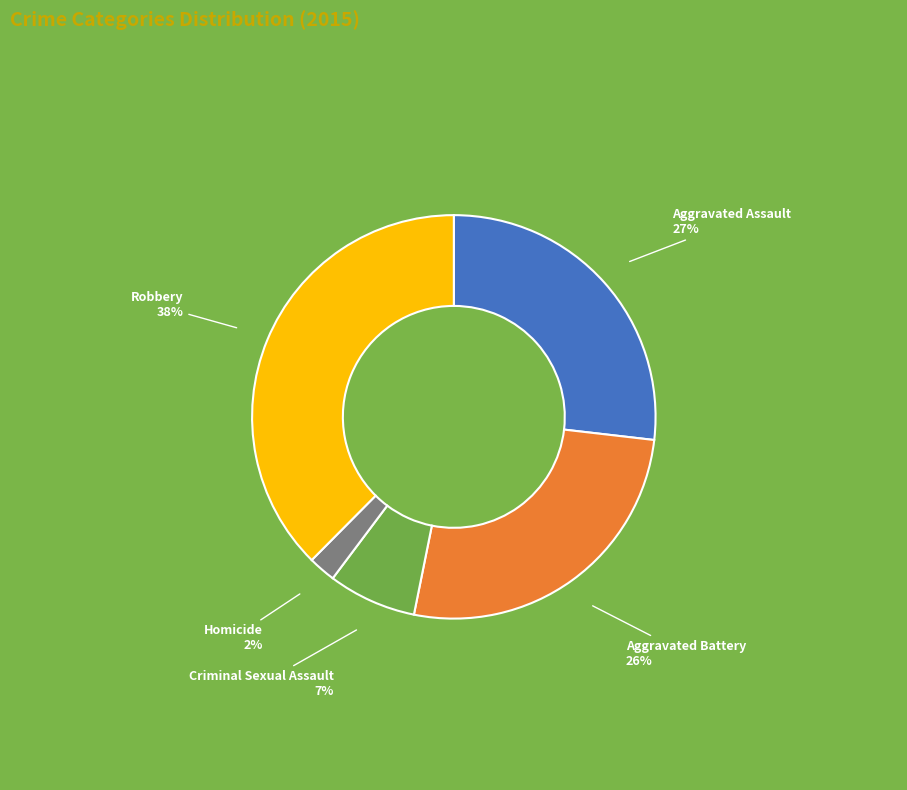

To the nearest percent, what is the average slice percentage?

20%